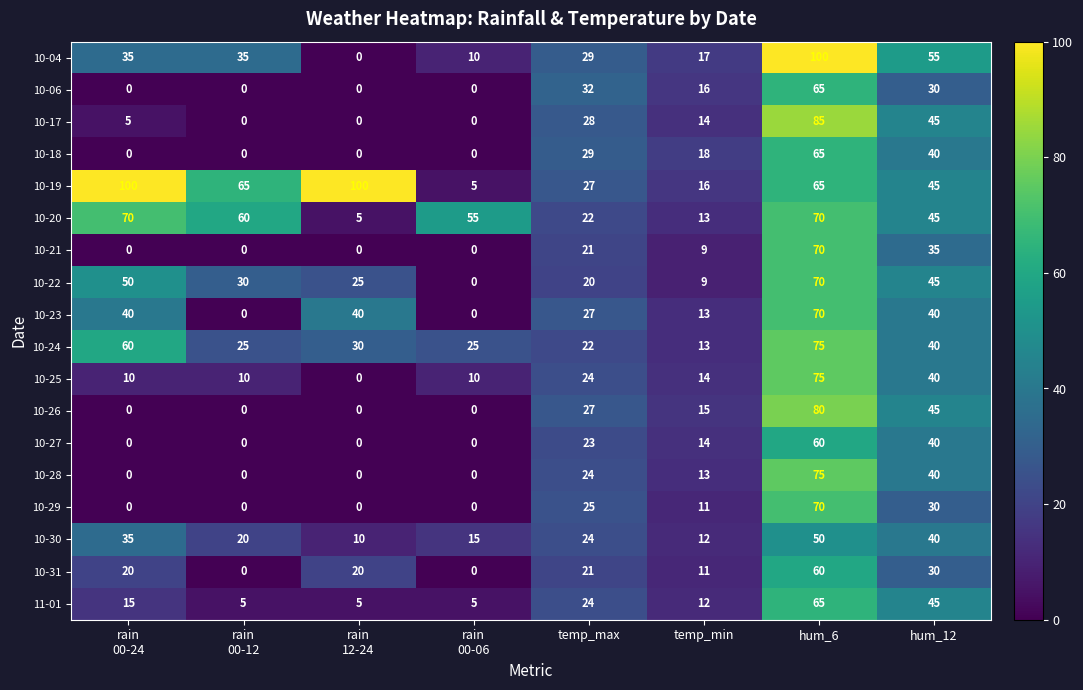

What is the maximum value for 10-27?

60